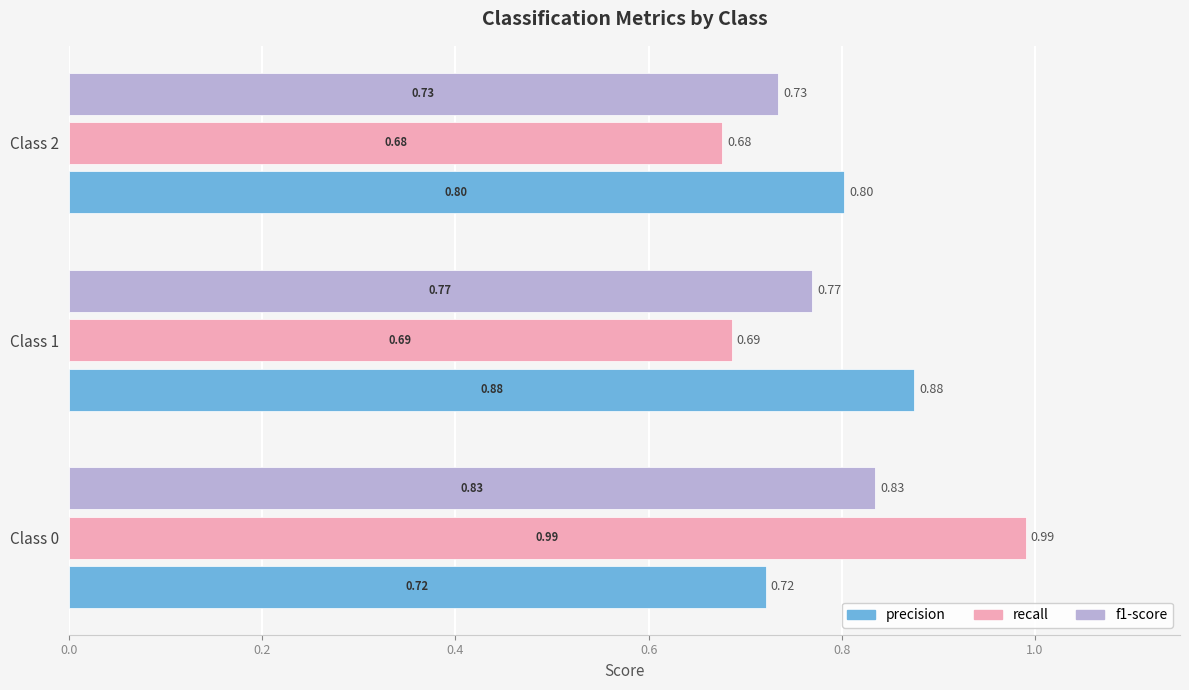

What is the total value across all series at Class 0?

2.5